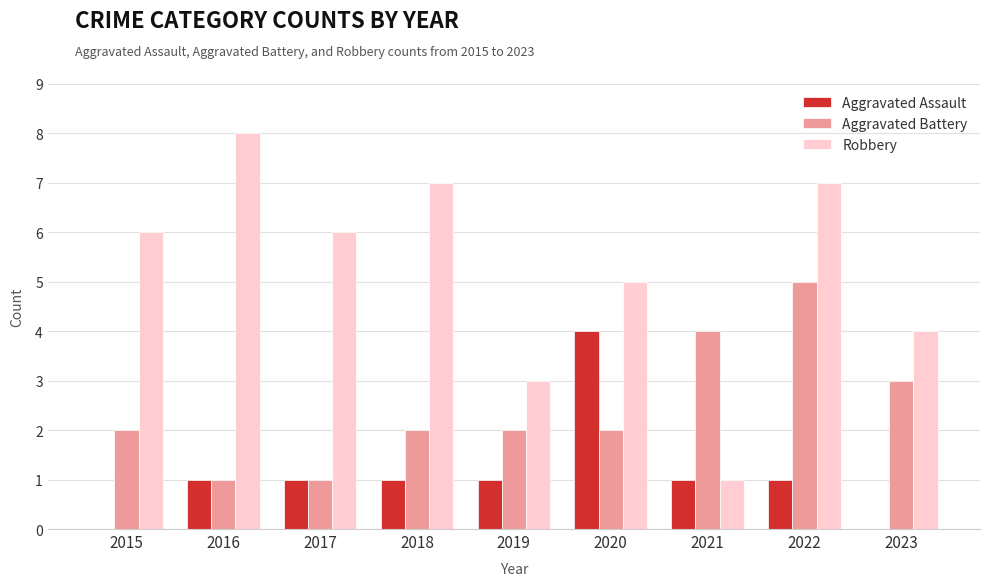

How many groups of bars are there?

9